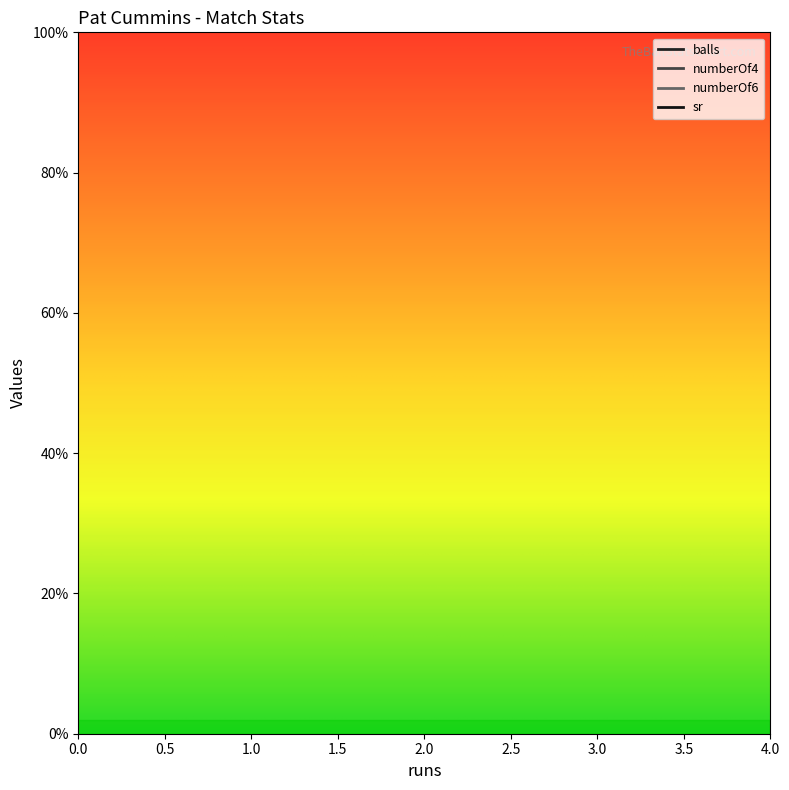

What is the approximate value of sr at 1?

33.3